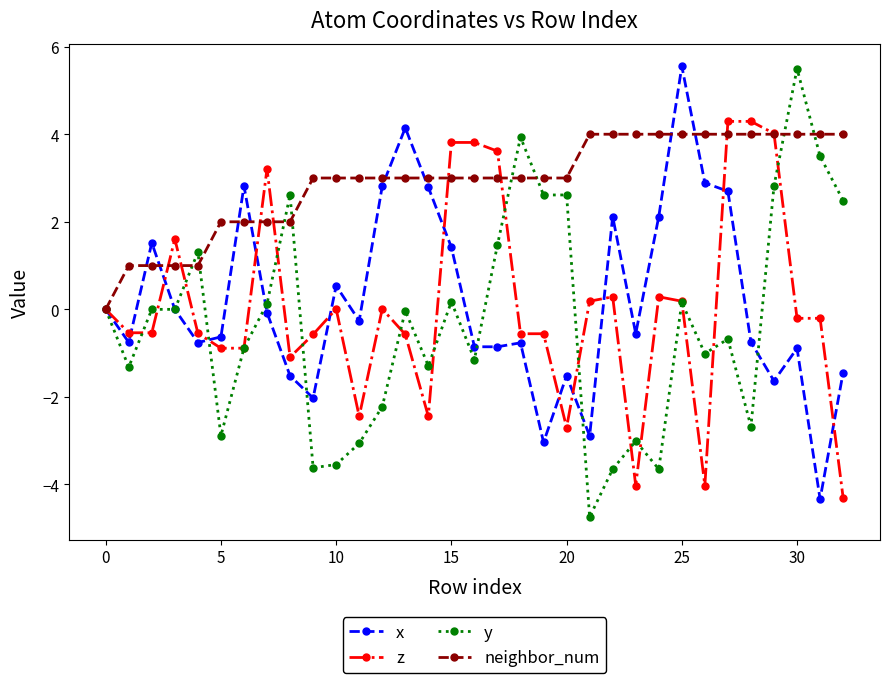

True or false: x has more than 0 points higher than both neighbors.

True